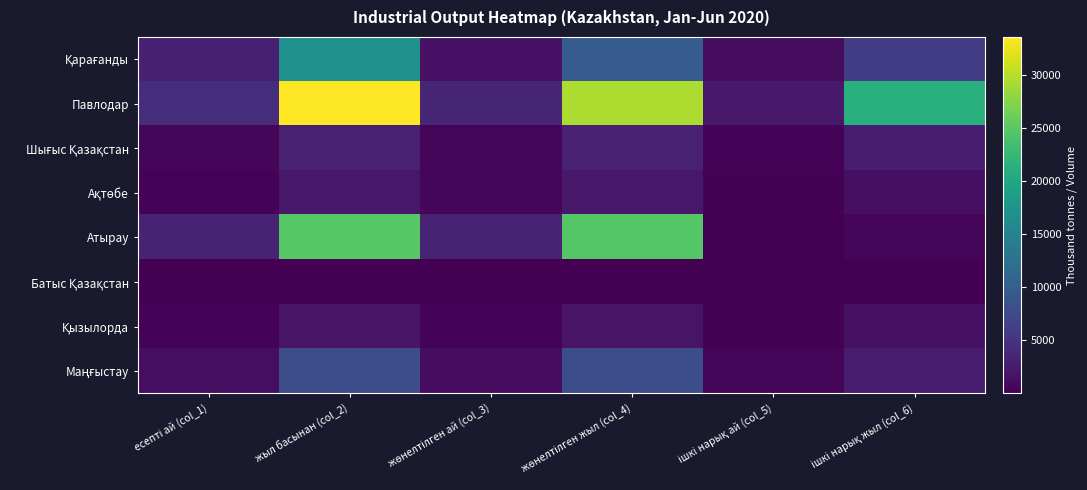

What is the maximum value shown in the chart?

33583.8